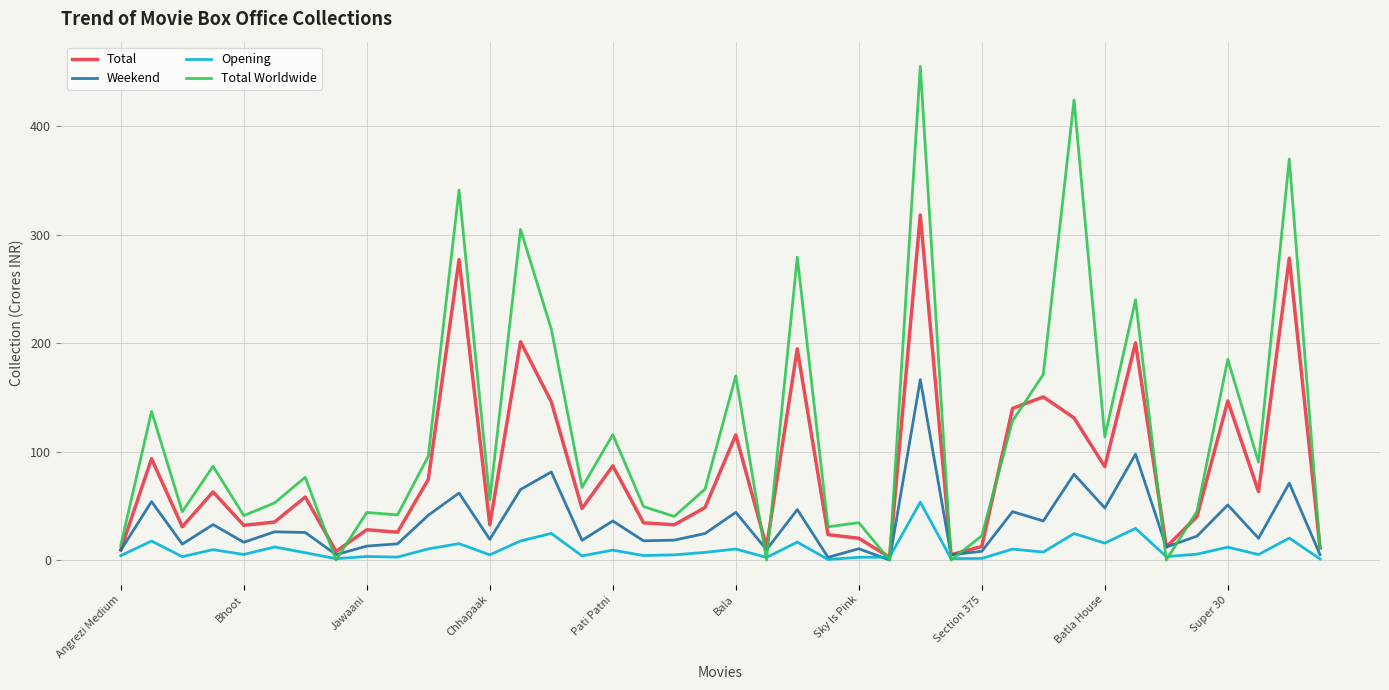

Which series has the largest total across all categories?

Total Worldwide